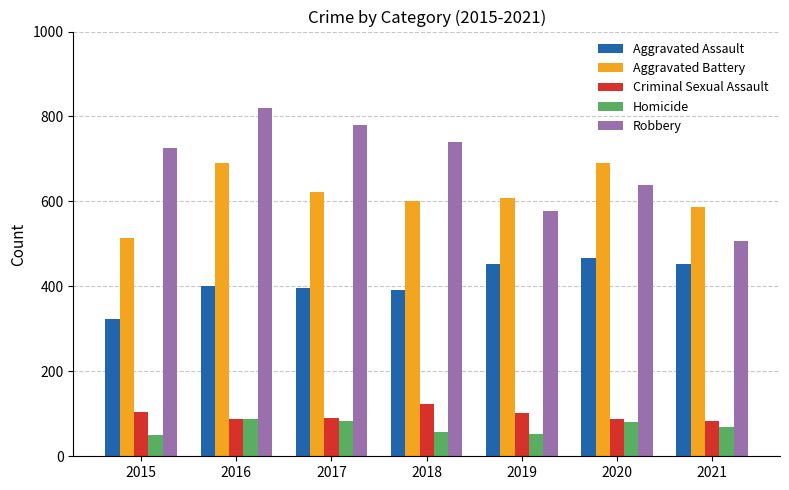

How many data points in Robbery are less than 726?

3